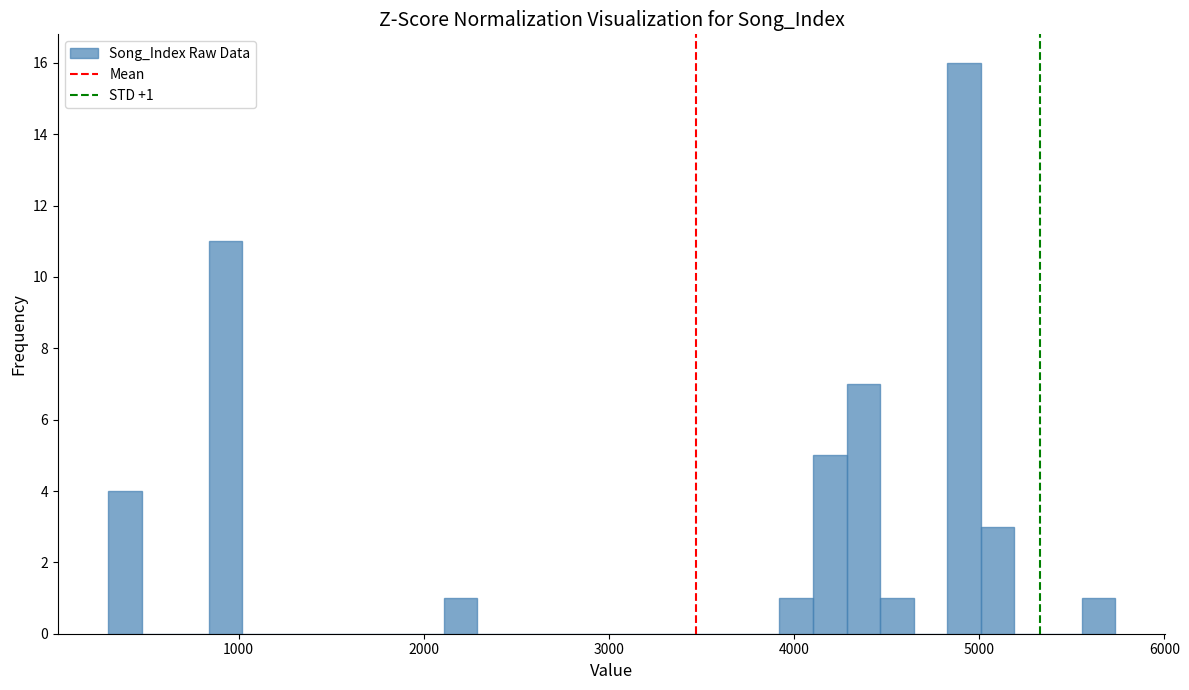

Around what value on the x-axis is the tallest bar? Give the approximate position of its centre, as read against the axis.

4900